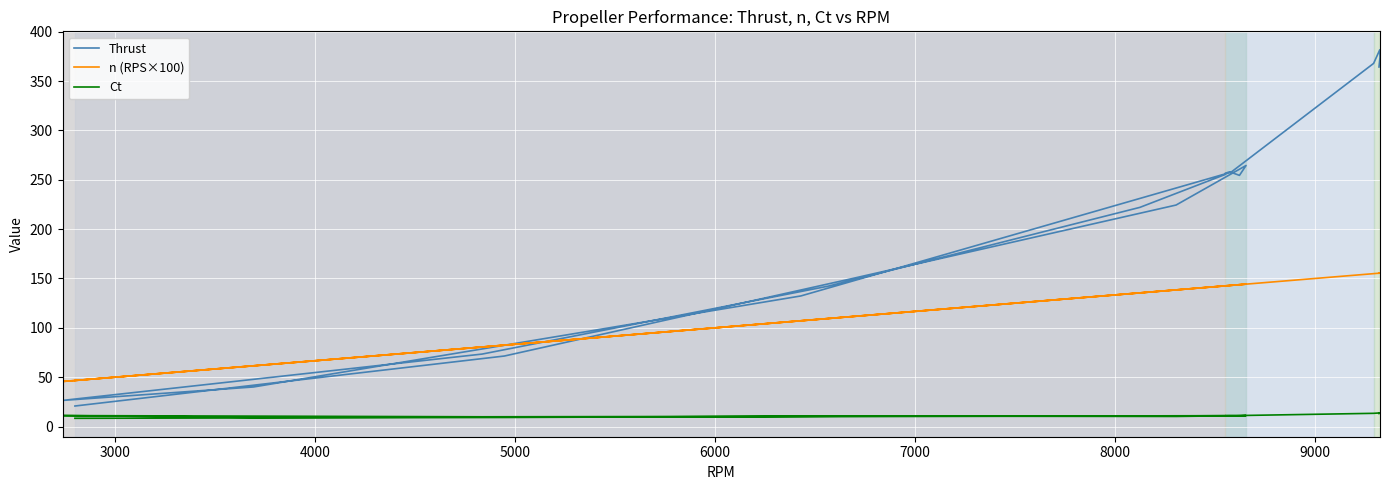

Which series has the largest total across all categories?

Thrust